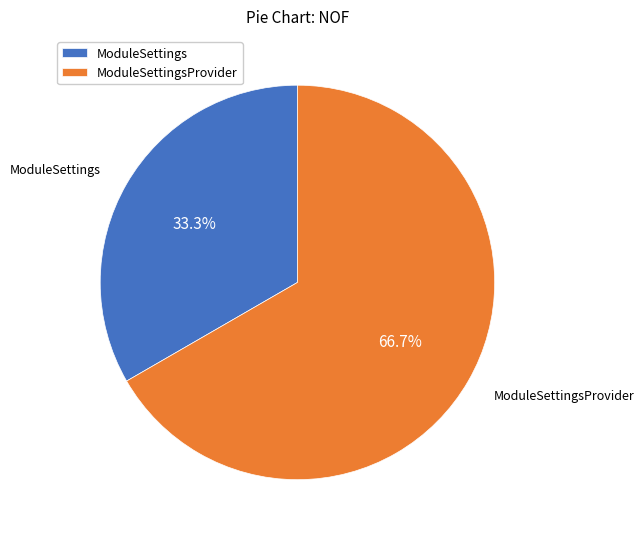

Which category accounts for the majority?

ModuleSettingsProvider